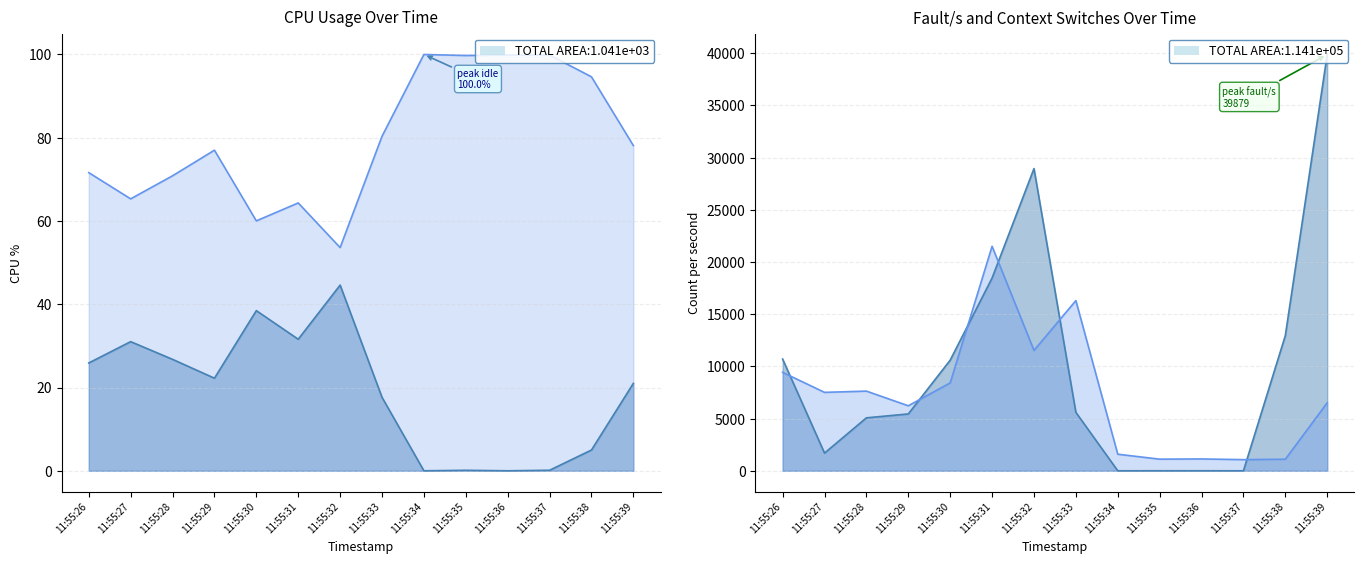

Reading left to right, what are all the values shown in this chart?

%user: 11:55:26=25.9	11:55:27=31.0	11:55:28=26.8	11:55:29=22.2	11:55:30=38.5	11:55:31=31.6	11:55:32=44.6	11:55:33=17.6	11:55:34=0.0	11:55:35=0.1	11:55:36=0.0	11:55:37=0.1	11:55:38=5.0	11:55:39=21.0
%idle: 11:55:26=71.6	11:55:27=65.3	11:55:28=70.9	11:55:29=77.0	11:55:30=60.0	11:55:31=64.3	11:55:32=53.6	11:55:33=80.3	11:55:34=100.0	11:55:35=99.8	11:55:36=99.9	11:55:37=99.9	11:55:38=94.6	11:55:39=78.1
fault/s: 11:55:26=10700.0	11:55:27=1695.0	11:55:28=5074.0	11:55:29=5446.0	11:55:30=10598.0	11:55:31=18469.0	11:55:32=28949.0	11:55:33=5599.0	11:55:34=1.0	11:55:35=2.0	11:55:36=3.0	11:55:37=0.0	11:55:38=12951.0	11:55:39=39879.0
cswch/s: 11:55:26=9429.0	11:55:27=7513.0	11:55:28=7633.0	11:55:29=6226.0	11:55:30=8422.0	11:55:31=21504.0	11:55:32=11529.0	11:55:33=16302.0	11:55:34=1588.0	11:55:35=1115.0	11:55:36=1135.0	11:55:37=1069.0	11:55:38=1106.9	11:55:39=6515.0